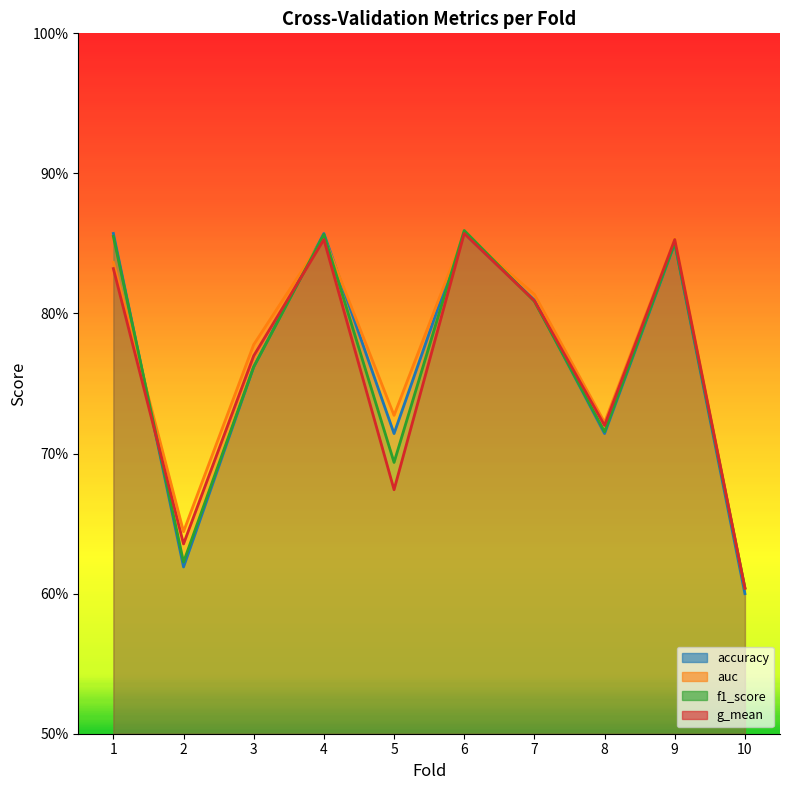

At which category does the chart reach its minimum across all series?

10